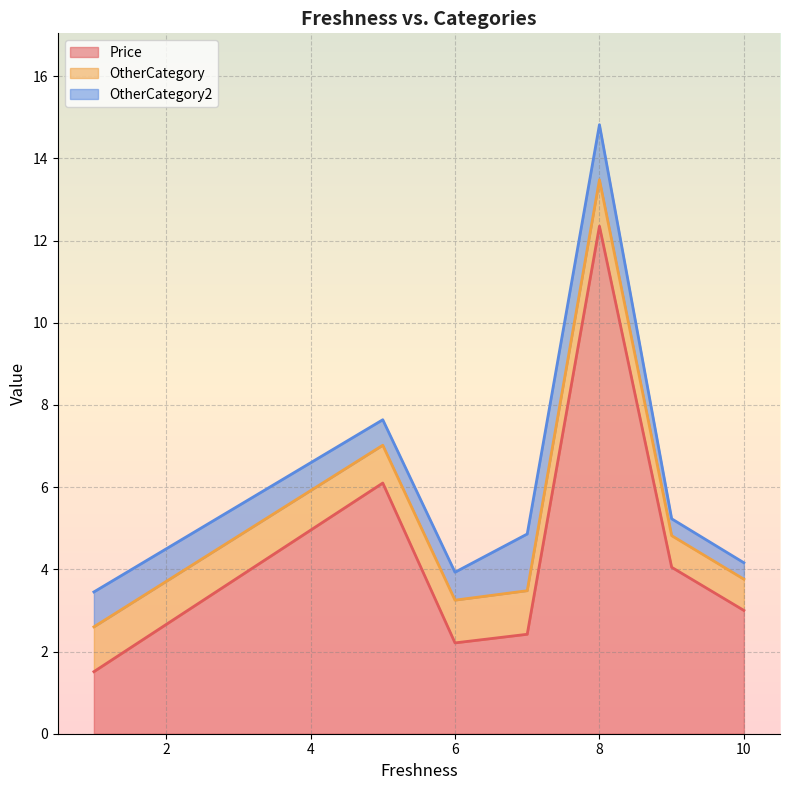

True or false: OtherCategory and Price intersect in this chart.

False